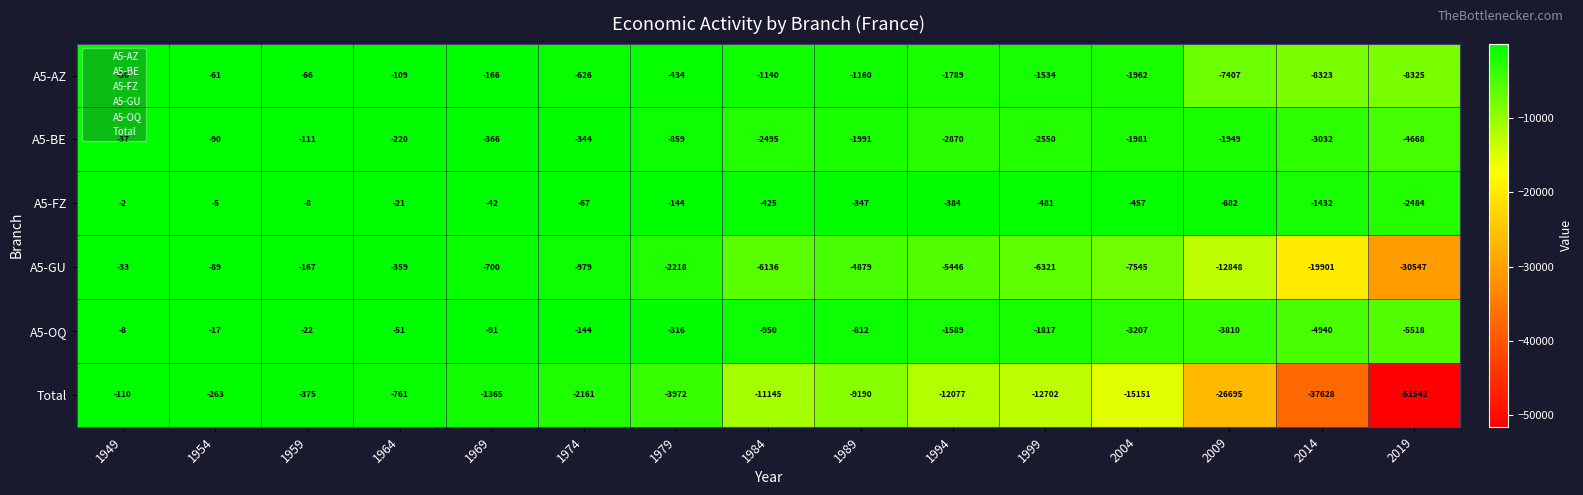

List the series in order of their peak value, highest first.

A5-FZ, A5-OQ, A5-AZ, A5-GU, A5-BE, Total